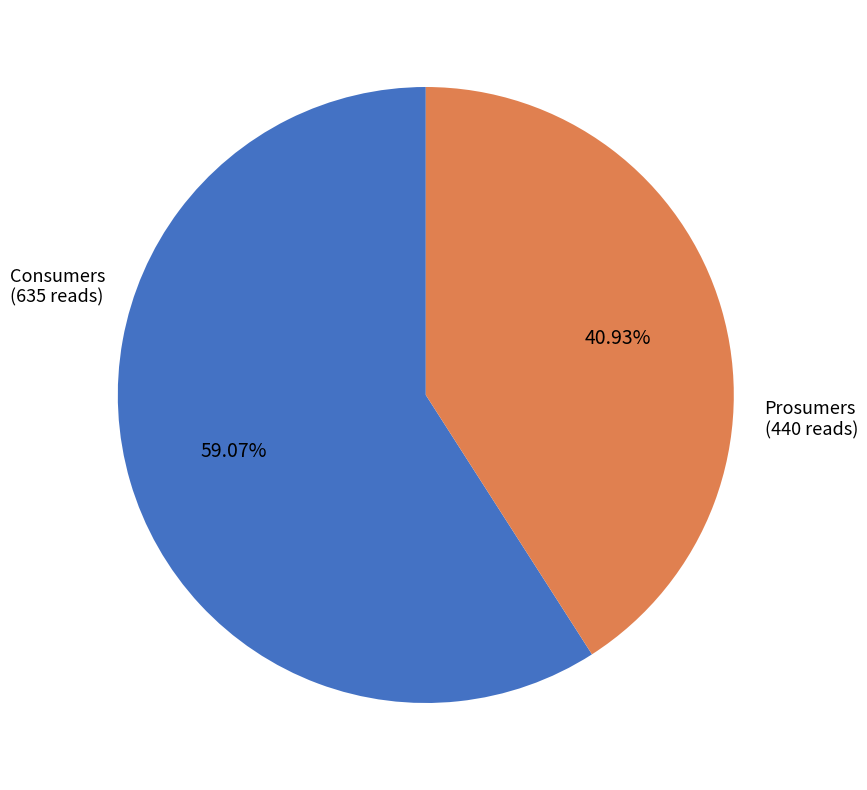

Is there any slice that represents more than half of the pie?

Yes